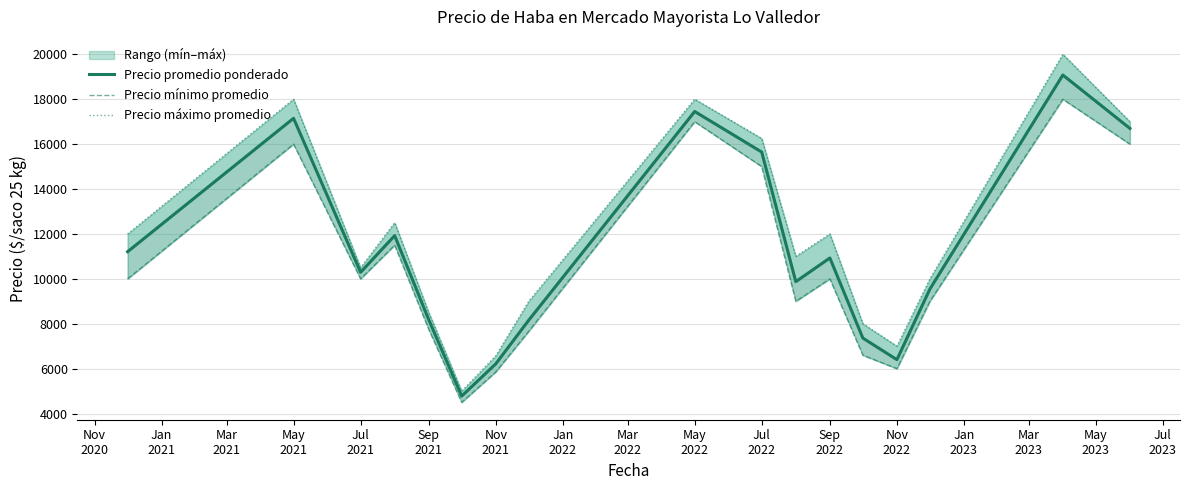

True or false: Precio máximo promedio and Precio promedio ponderado cross at least once.

False